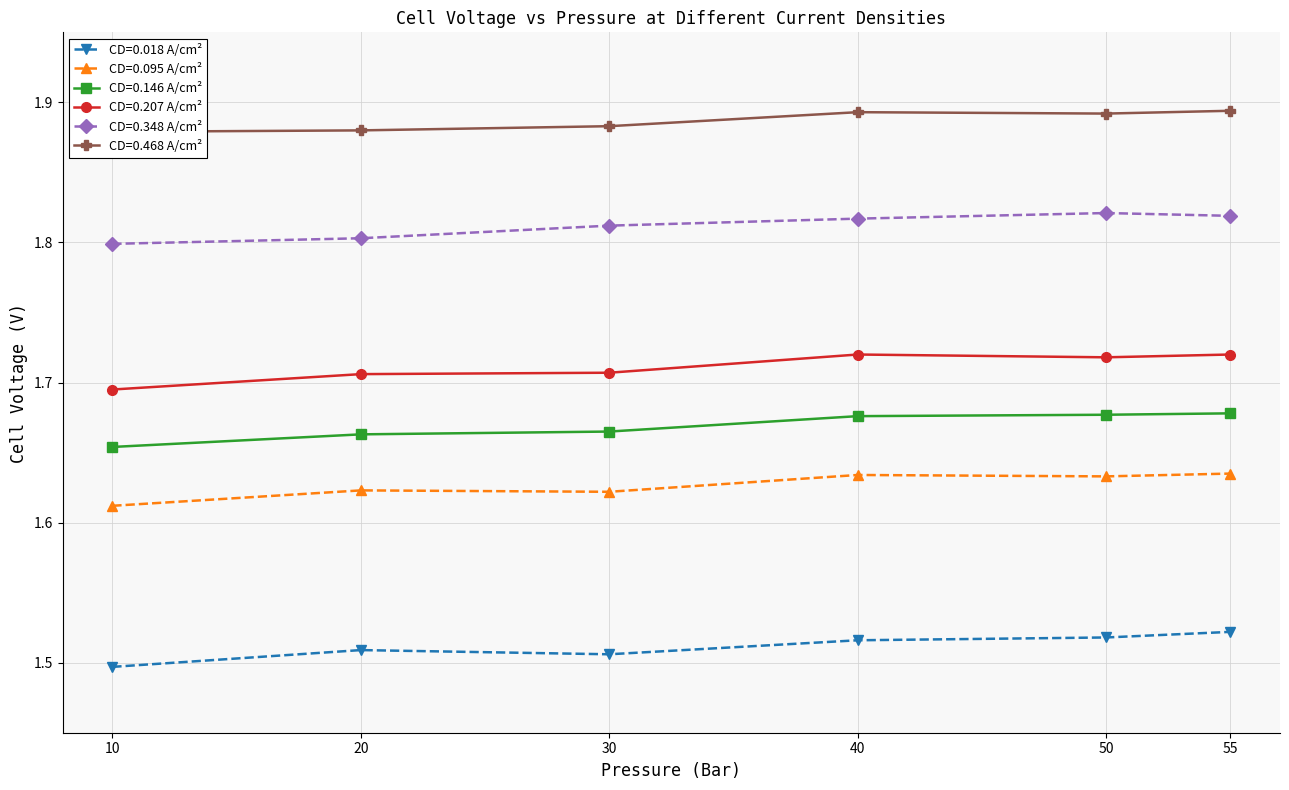

What is the minimum value for CD=0.207 A/cm²?

1.7